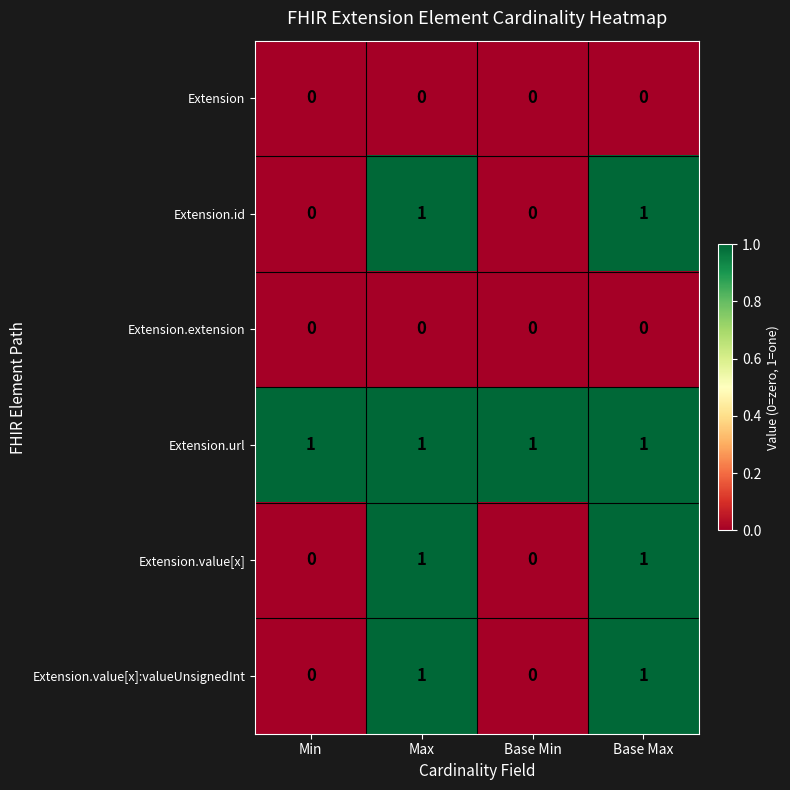

Which series has the largest total across all categories?

Extension.url